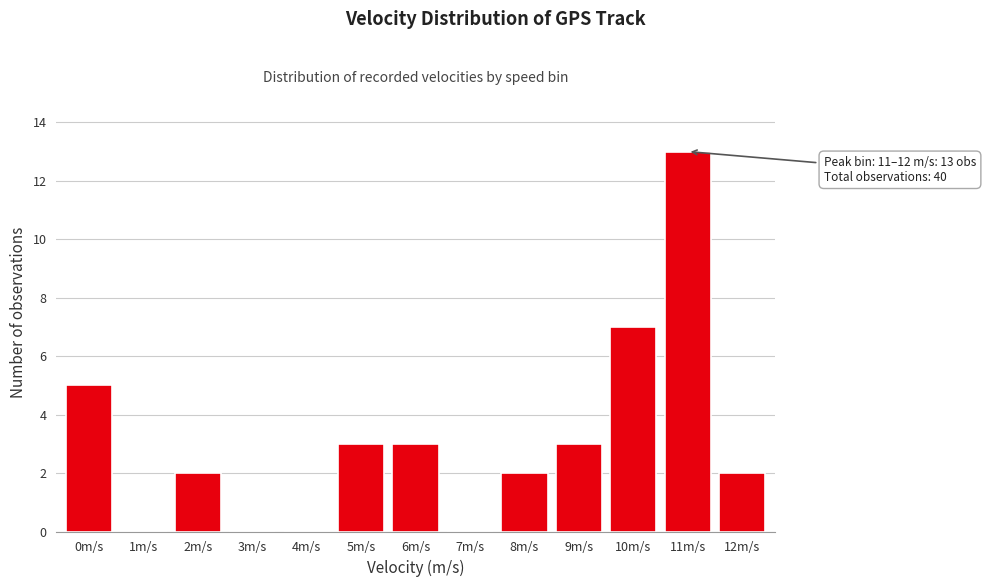

Reading left to right, transcribe all the data shown in this chart.

0m/s=5	1m/s=0	2m/s=2	3m/s=0	4m/s=0	5m/s=3	6m/s=3	7m/s=0	8m/s=2	9m/s=3	10m/s=7	11m/s=13	12m/s=2